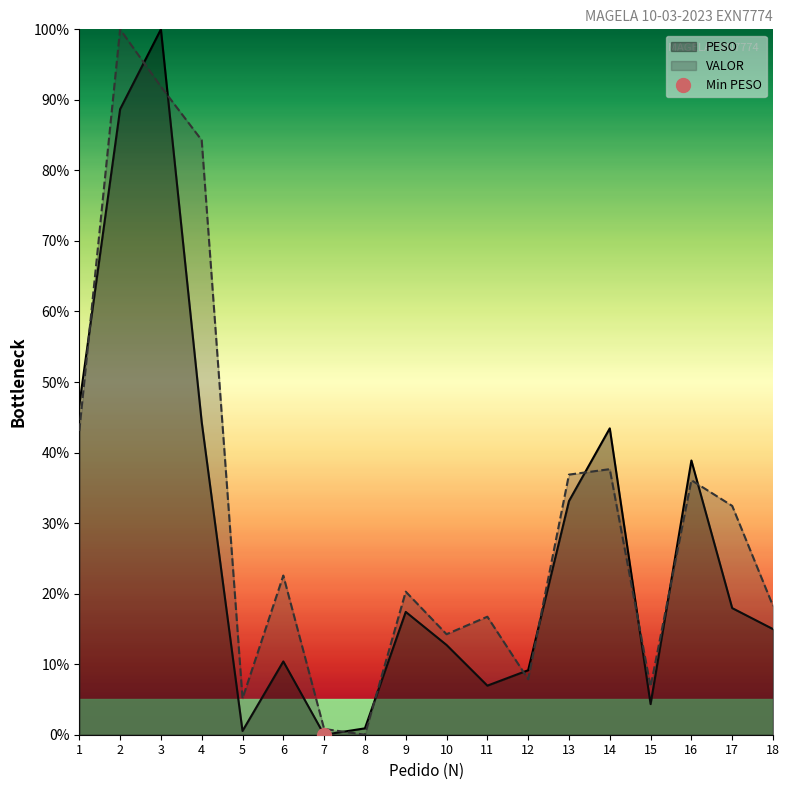

What is the difference between the highest and lowest values at 17?

0.1